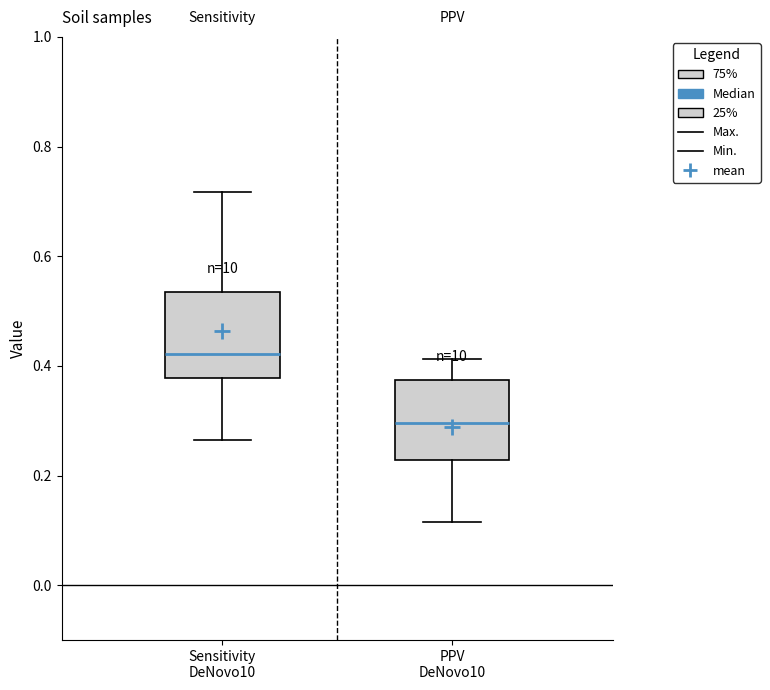

Where is the lower edge of the box for PPV DeNovo10 on the y-axis? The values are not printed on the chart, so give them approximately, as read against the axis.

0.22